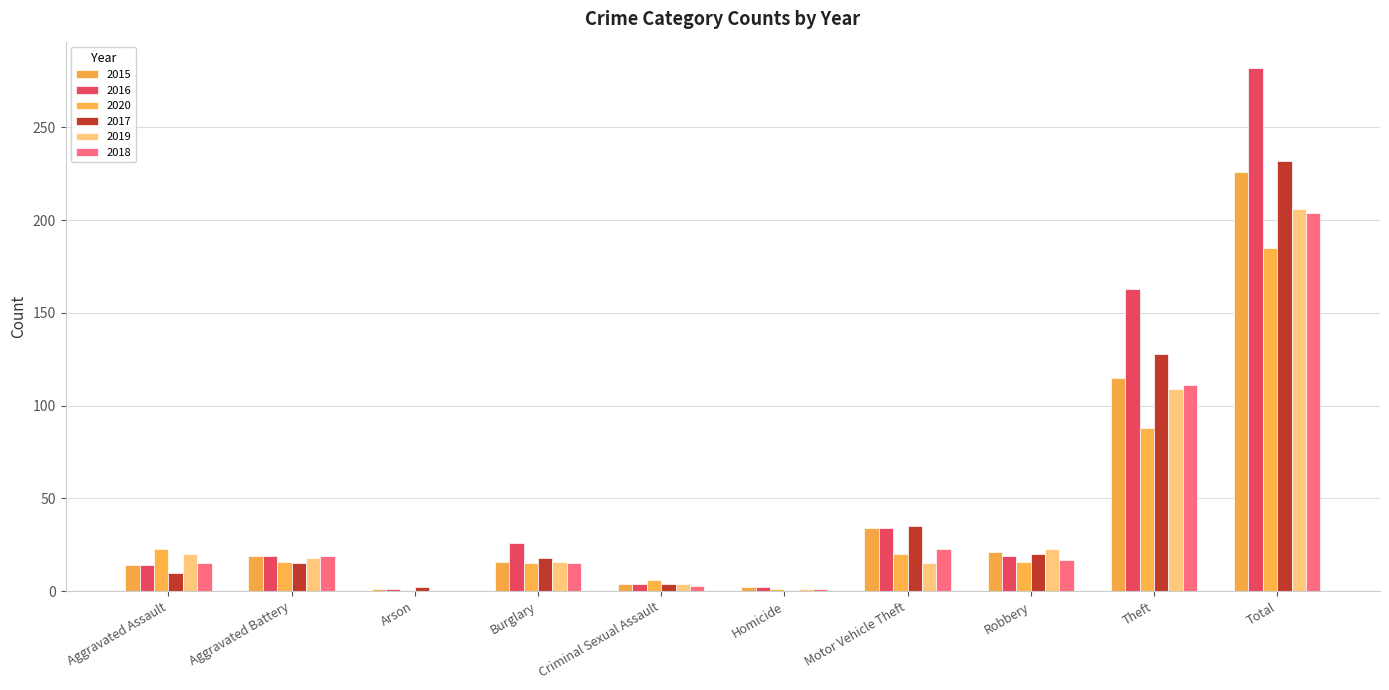

What is the sum of all 2016 values?

564